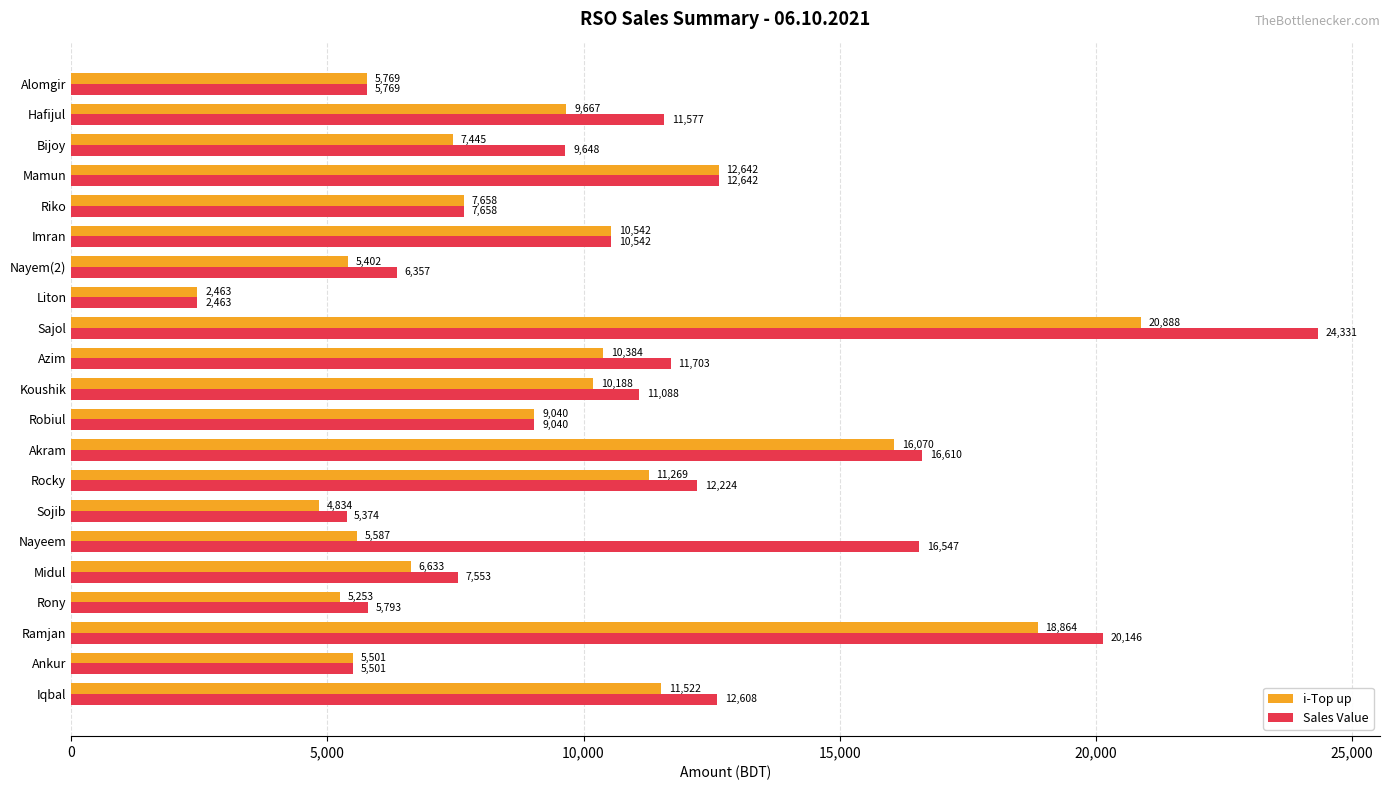

How many categories are shown in the chart?

21